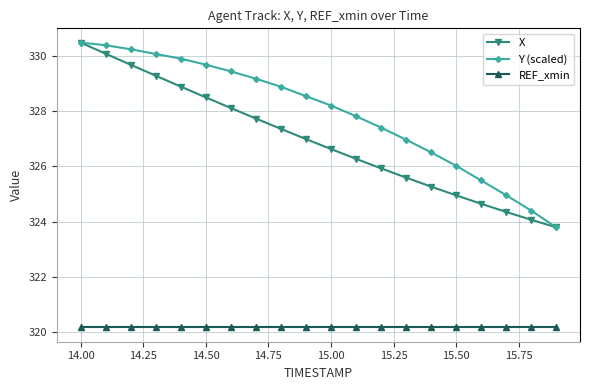

How many lines are shown in the chart?

3